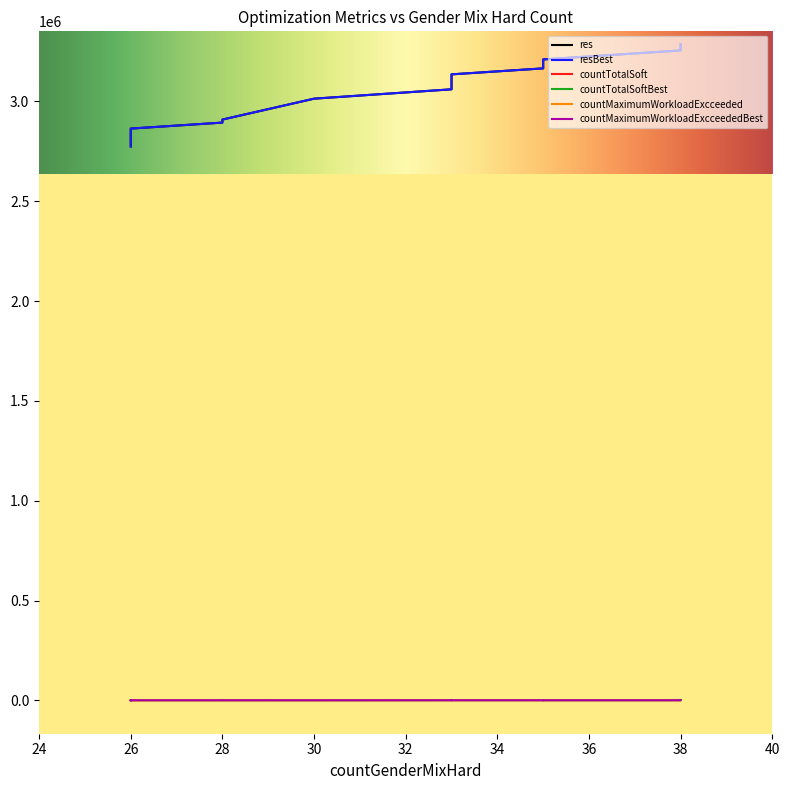

Is it true that res equals 3135700 at 33?

True